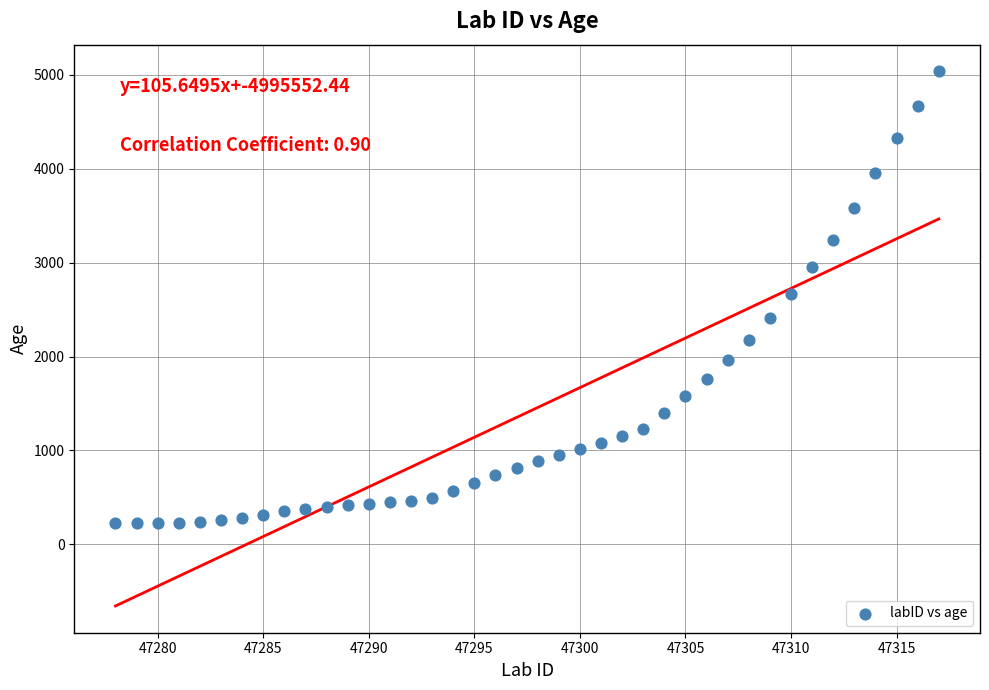

What is the range of X values (max minus min)?

39.0